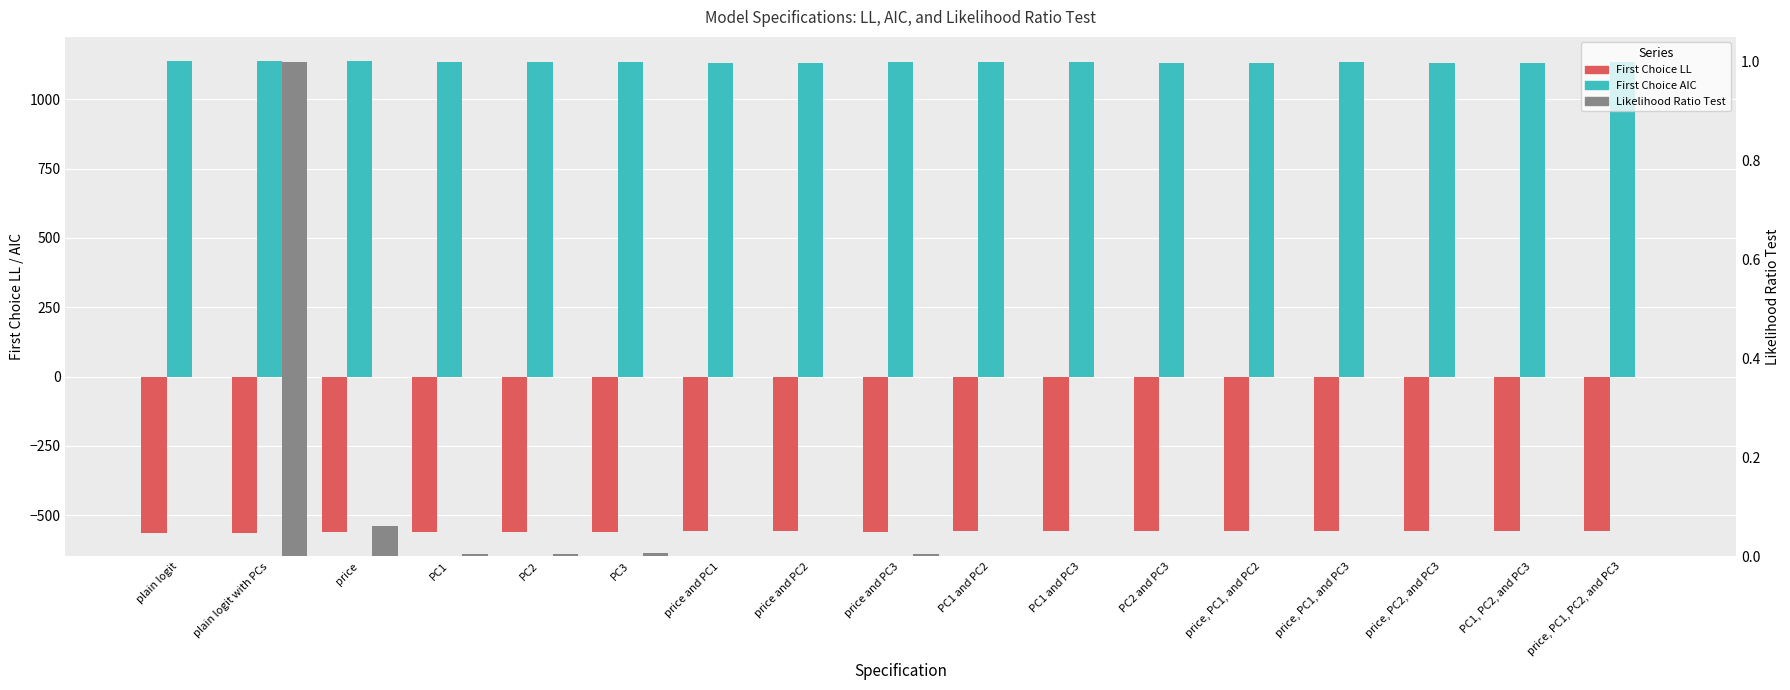

What is the average value of the First Choice AIC series?

1134.2